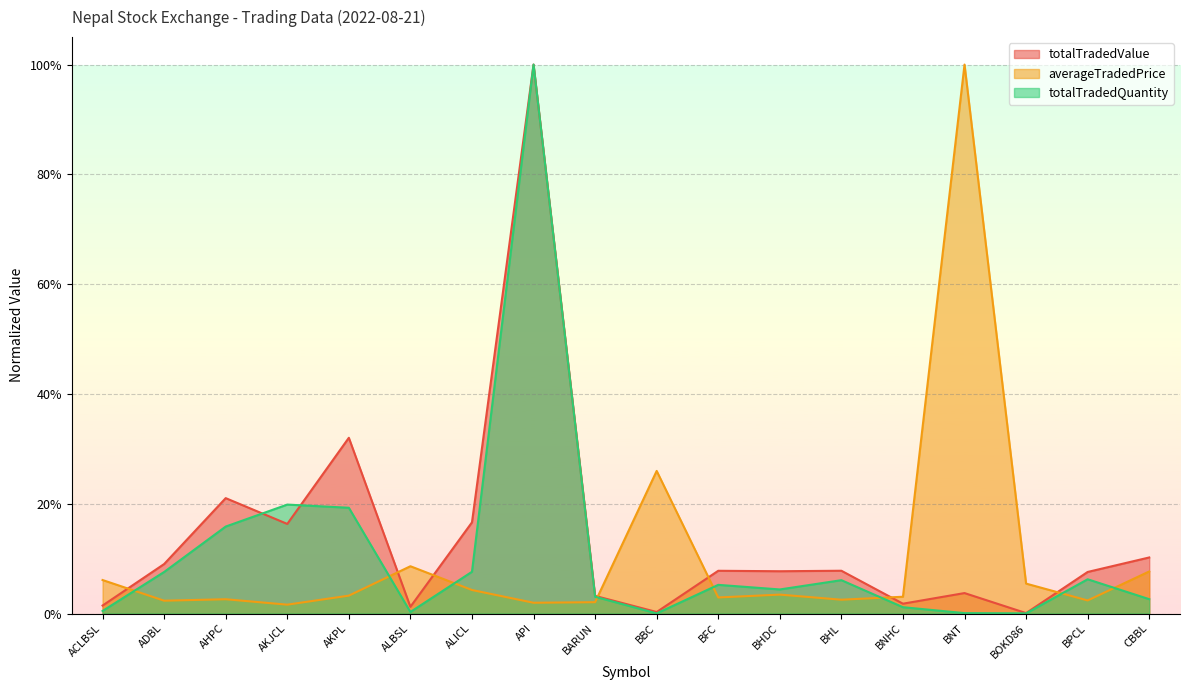

Reading left to right, extract all data points from this chart.

totalTradedValue: ACLBSL=0.0	ADBL=0.1	AHPC=0.2	AKJCL=0.2	AKPL=0.3	ALBSL=0.0	ALICL=0.2	API=1.0	BARUN=0.0	BBC=0.0	BFC=0.1	BHDC=0.1	BHL=0.1	BNHC=0.0	BNT=0.0	BOKD86=0.0	BPCL=0.1	CBBL=0.1
averageTradedPrice: ACLBSL=0.1	ADBL=0.0	AHPC=0.0	AKJCL=0.0	AKPL=0.0	ALBSL=0.1	ALICL=0.0	API=0.0	BARUN=0.0	BBC=0.3	BFC=0.0	BHDC=0.0	BHL=0.0	BNHC=0.0	BNT=1.0	BOKD86=0.1	BPCL=0.0	CBBL=0.1
totalTradedQuantity: ACLBSL=0.0	ADBL=0.1	AHPC=0.2	AKJCL=0.2	AKPL=0.2	ALBSL=0.0	ALICL=0.1	API=1.0	BARUN=0.0	BBC=0.0	BFC=0.1	BHDC=0.0	BHL=0.1	BNHC=0.0	BNT=0.0	BOKD86=0.0	BPCL=0.1	CBBL=0.0